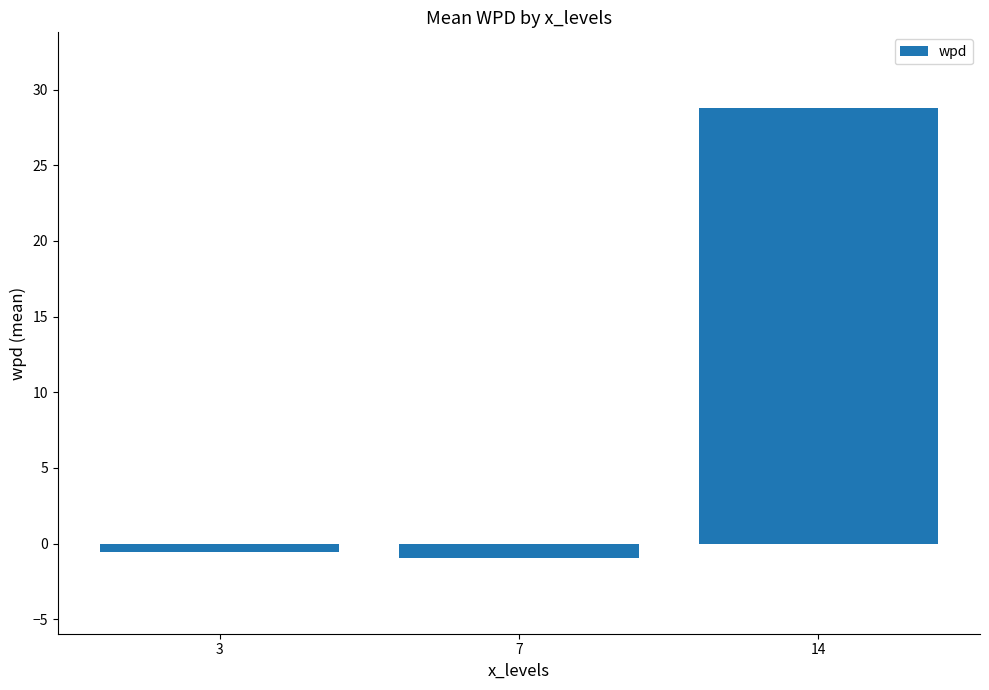

List the labels in order of value, largest first.

14, 3, 7